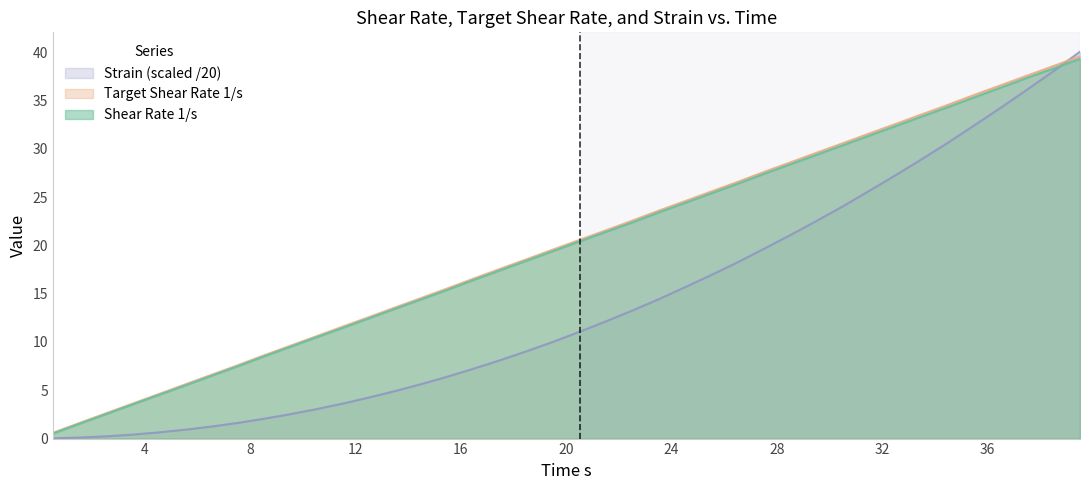

What is the label of the 3rd point from the right?

37.51